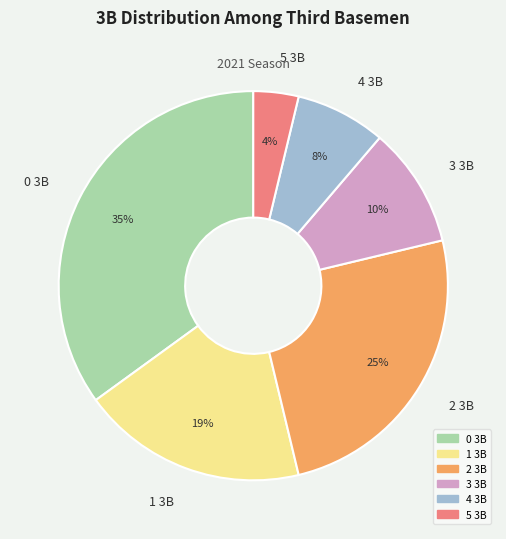

Is it true that 0 3B is 35% of the pie?

True